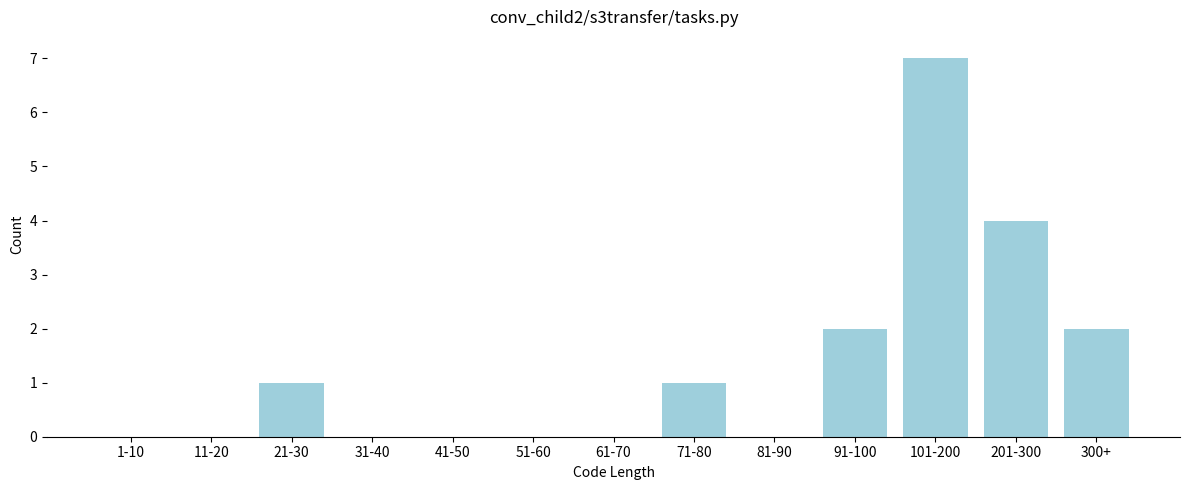

Reading left to right, transcribe all the data shown in this chart.

1-10=0	11-20=0	21-30=1	31-40=0	41-50=0	51-60=0	61-70=0	71-80=1	81-90=0	91-100=2	101-200=7	201-300=4	300+=2